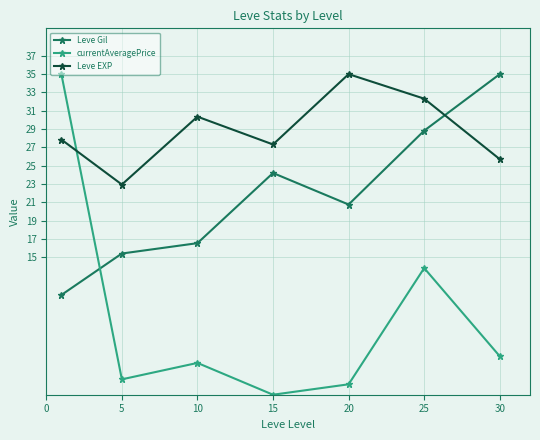

How many categories are shown in the chart?

7